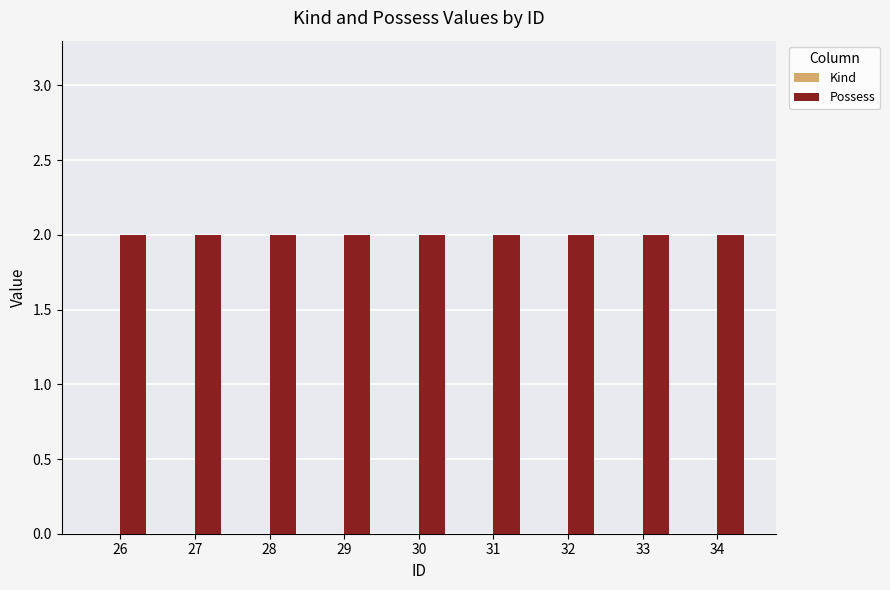

How many distinct data groups are displayed?

2